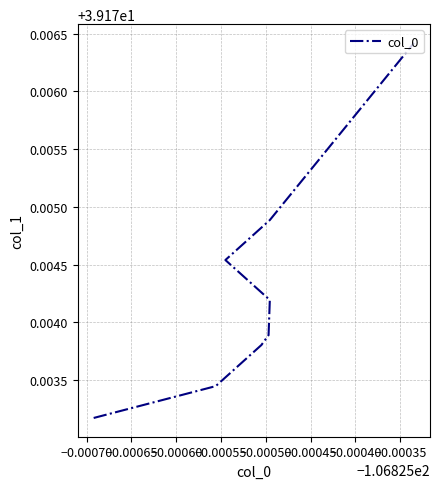

Does the chart display data point markers on the line(s)?

No